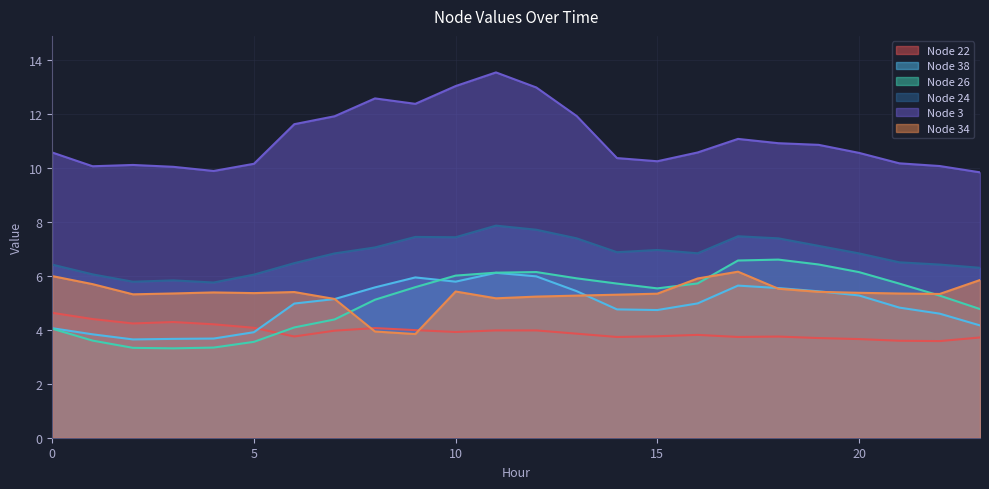

In Node 24, how many points are higher than both neighbors (excluding endpoints)?

5